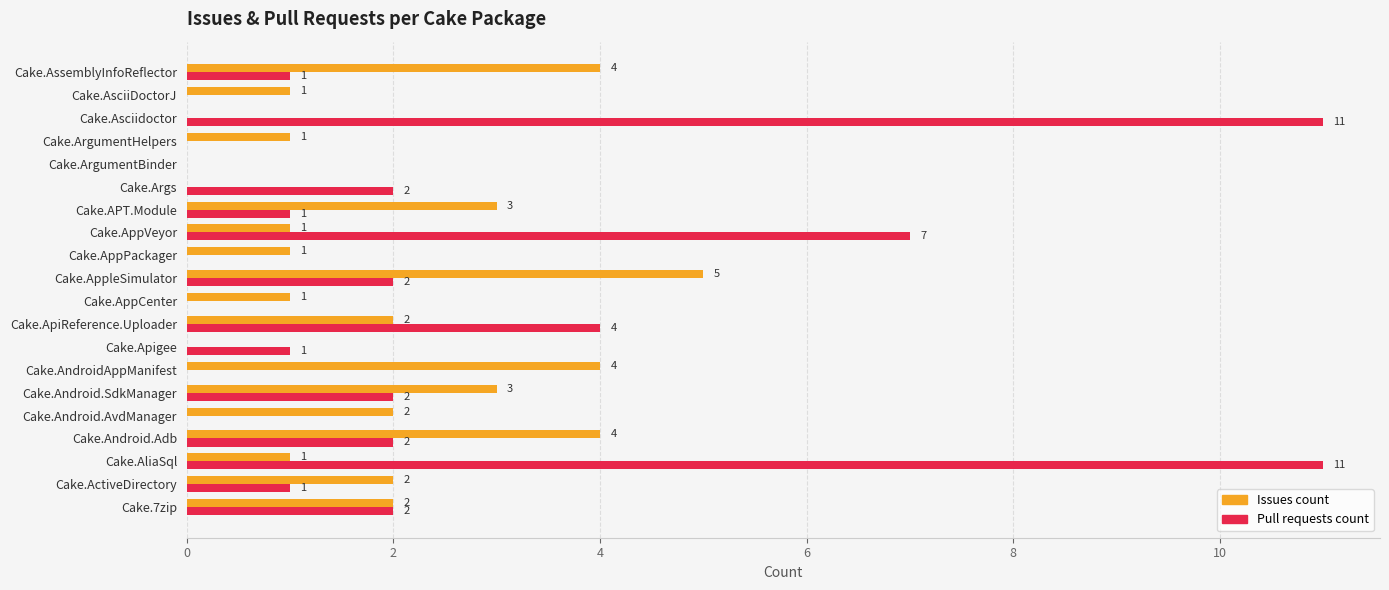

True or false: Issues count has a value of 4 at Cake.AndroidAppManifest.

True